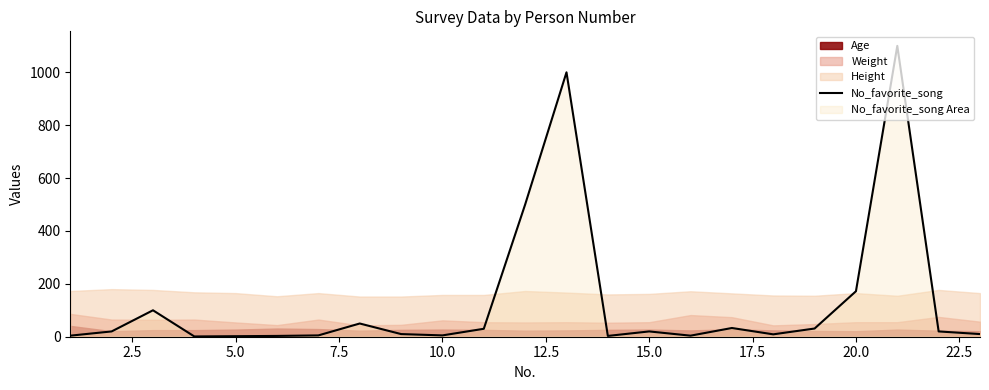

What is the minimum value shown in the chart?

1